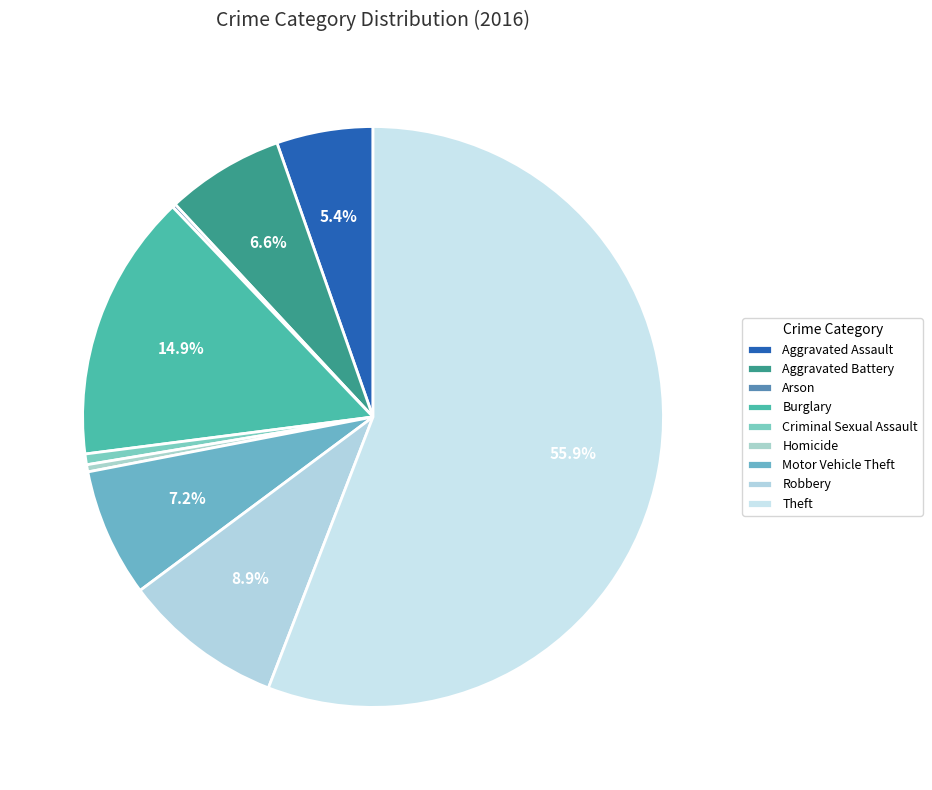

What is the smallest slice in the pie chart?

Arson